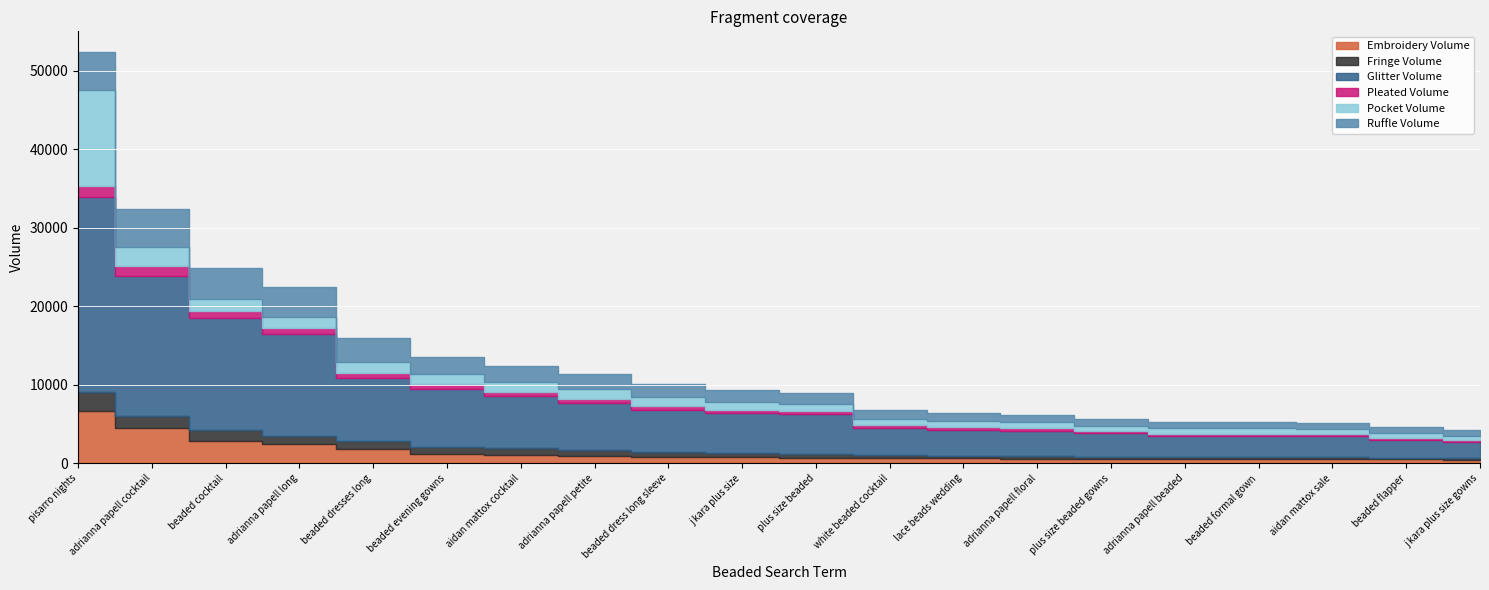

What is the approximate value of Glitter Volume at plus size beaded, to the nearest 50?

5100